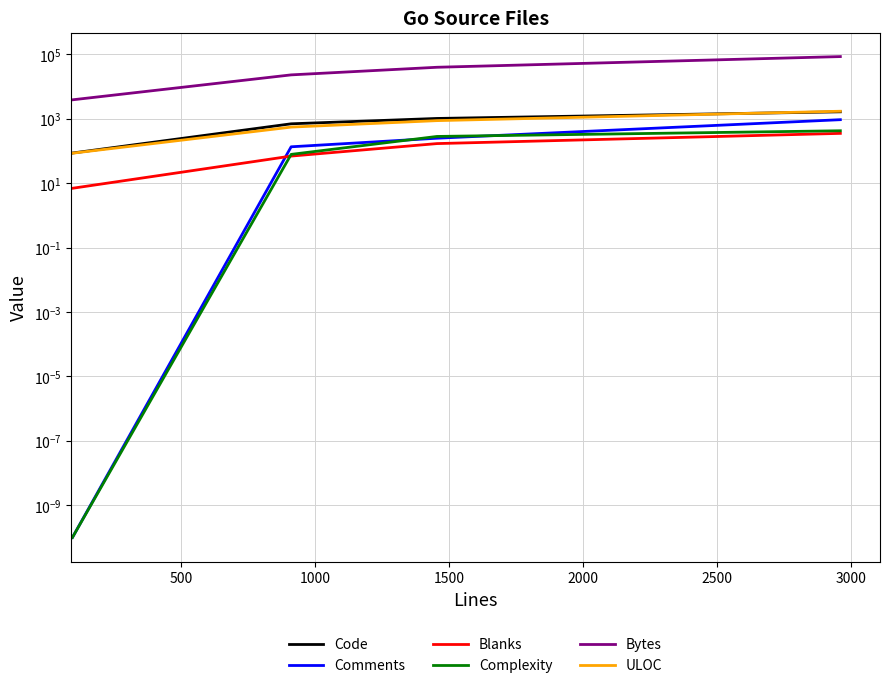

Between 1000 and 1500, which series saw the biggest shift?

Bytes